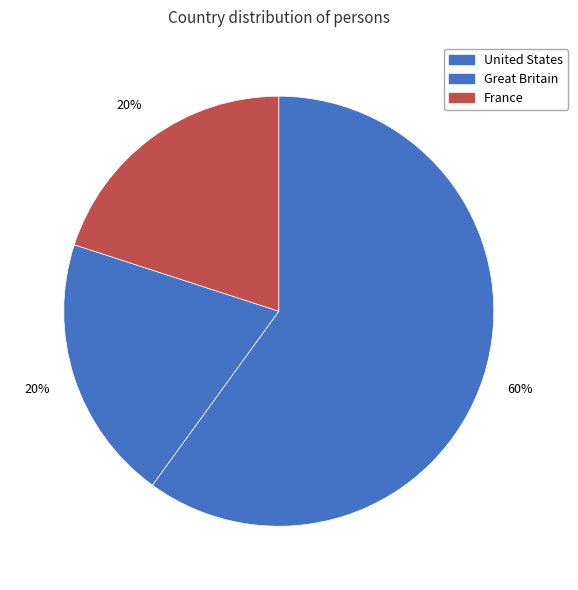

To the nearest percent, what is the difference between the Great Britain and United States slice percentages?

40%